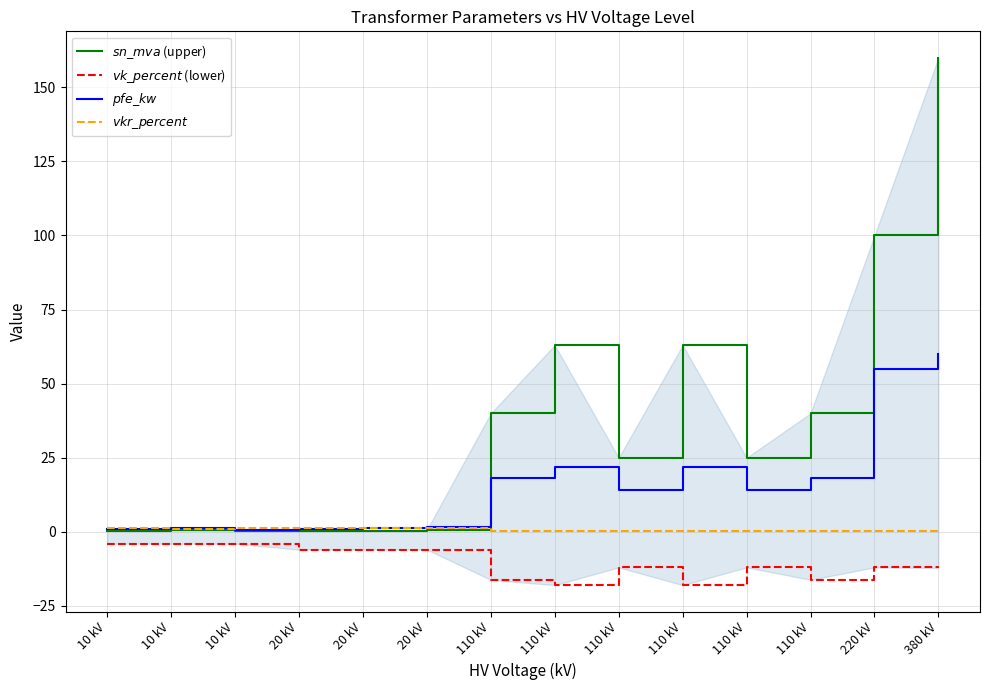

What is the sum of all $vk\_percent$ (lower) values?

-146.6